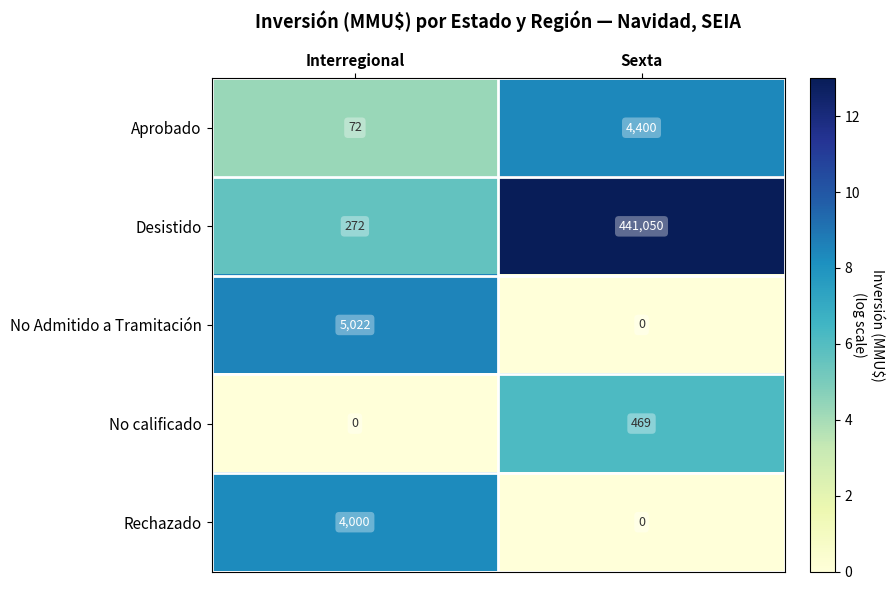

What is the approximate value of Aprobado at Interregional, to the nearest 10?

70